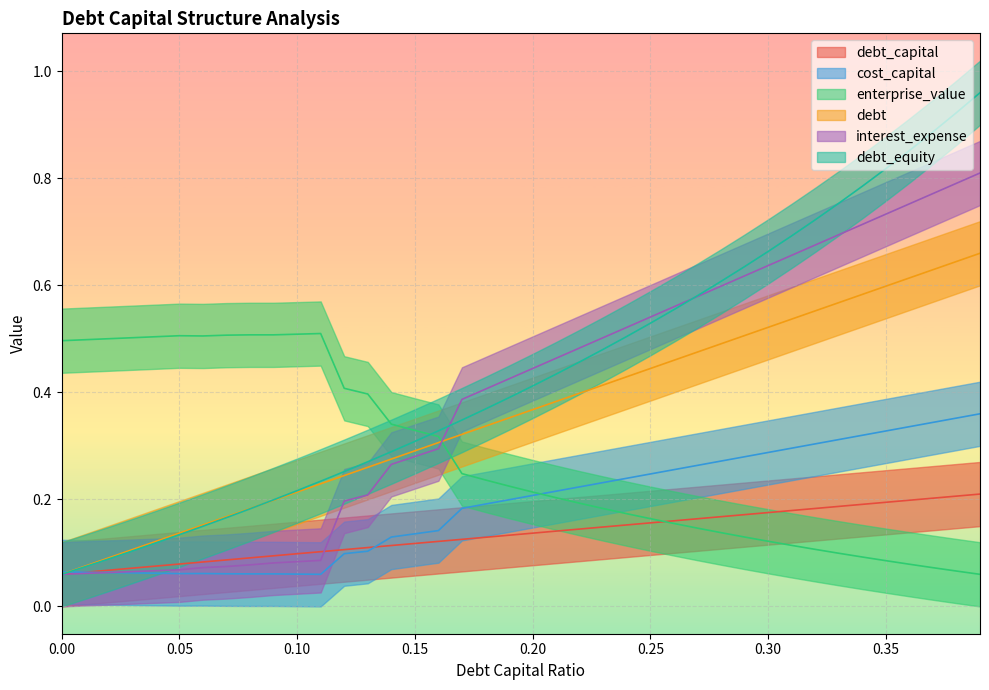

True or false: interest_expense and debt cross at least once.

True